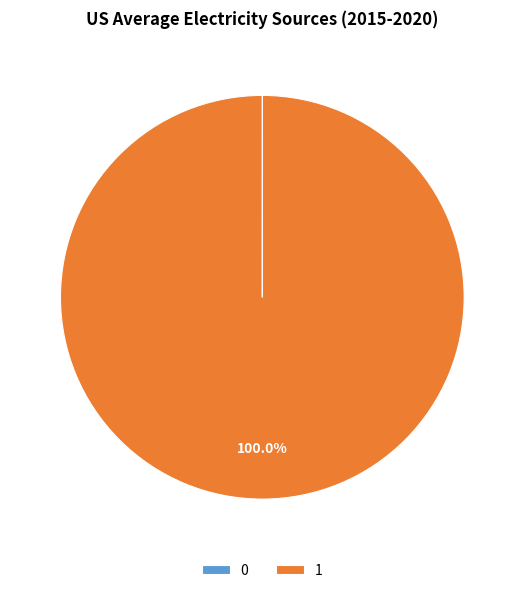

Is there a majority slice in this chart?

Yes